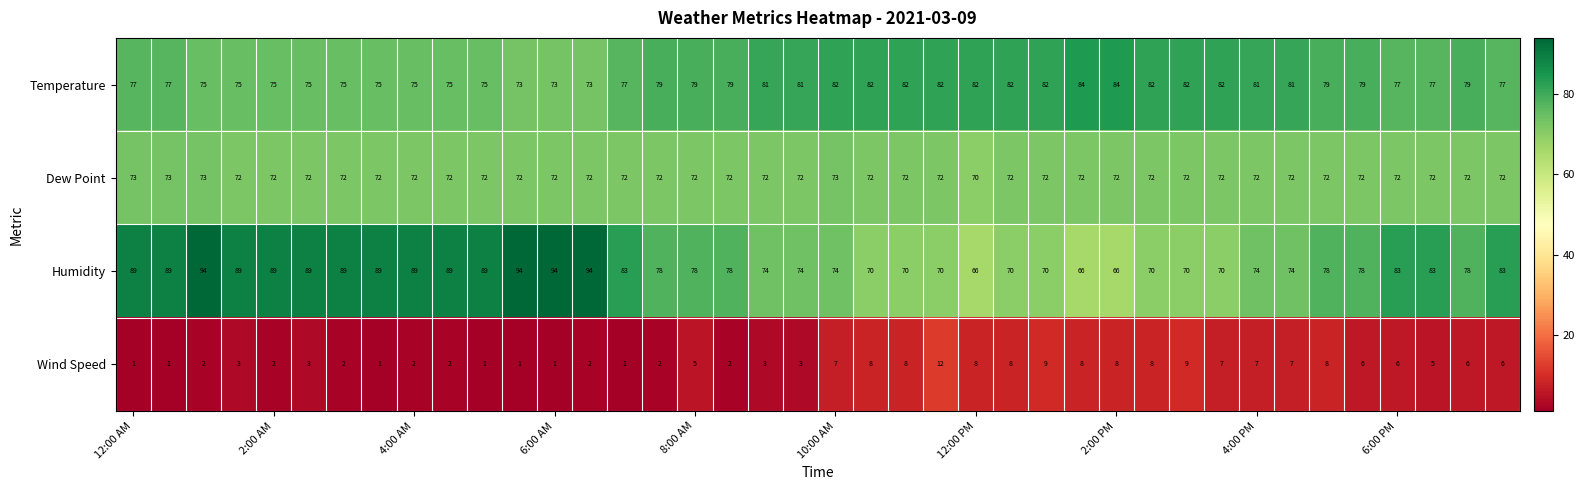

Which series has the largest total across all categories?

Humidity